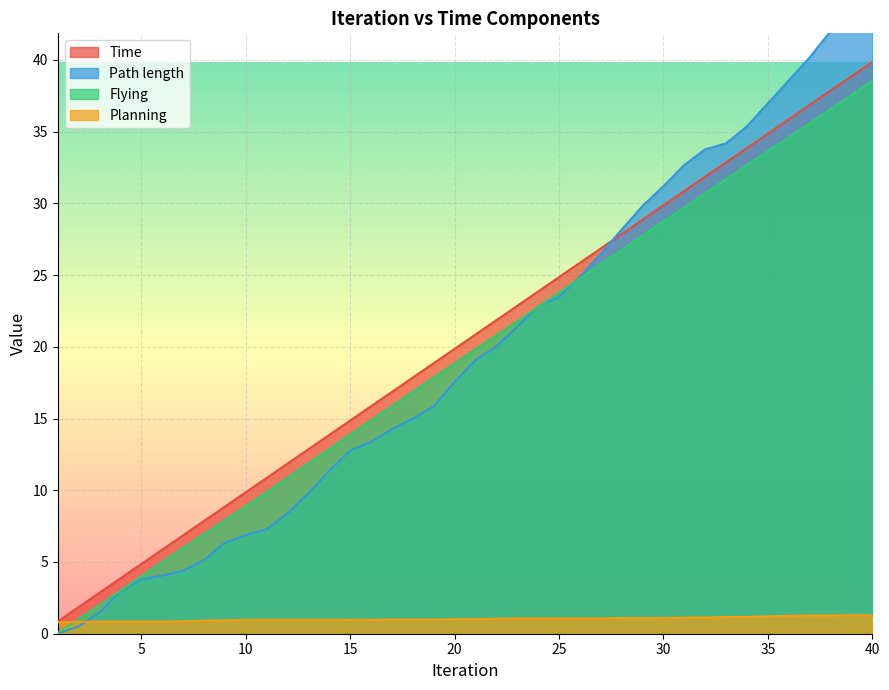

Rank the categories by Time value from highest to lowest.

40, 39, 38, 37, 36, 35, 34, 33, 32, 31, 30, 29, 28, 27, 26, 25, 24, 23, 22, 21, 20, 19, 18, 17, 16, 15, 14, 13, 12, 11, 10, 9, 8, 7, 6, 5, 4, 3, 2, 1